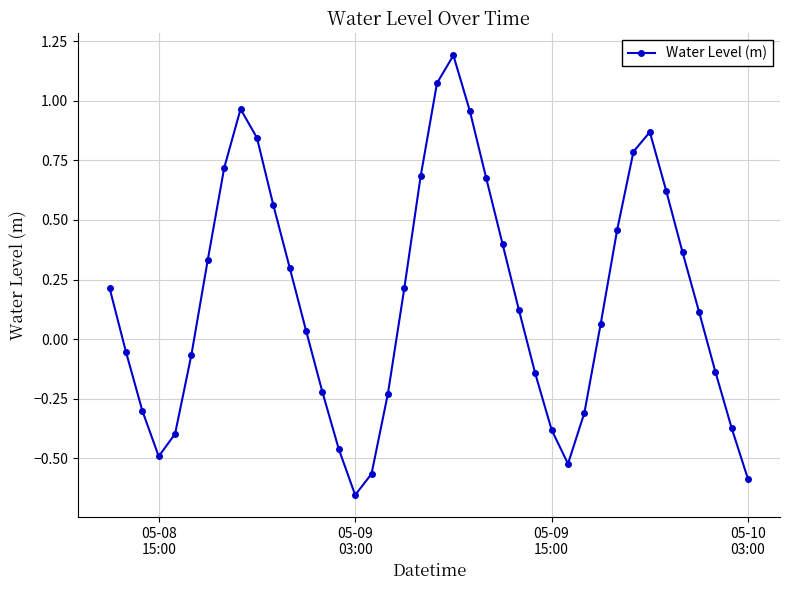

Does the chart have visible grid lines?

Yes